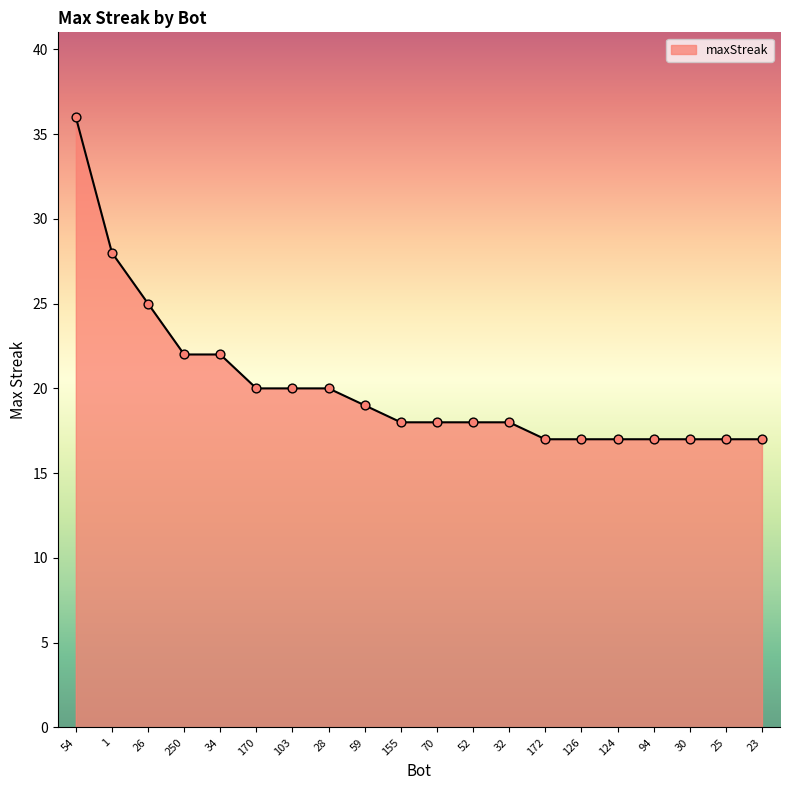

What is the change in value from 170 to 30?

-3